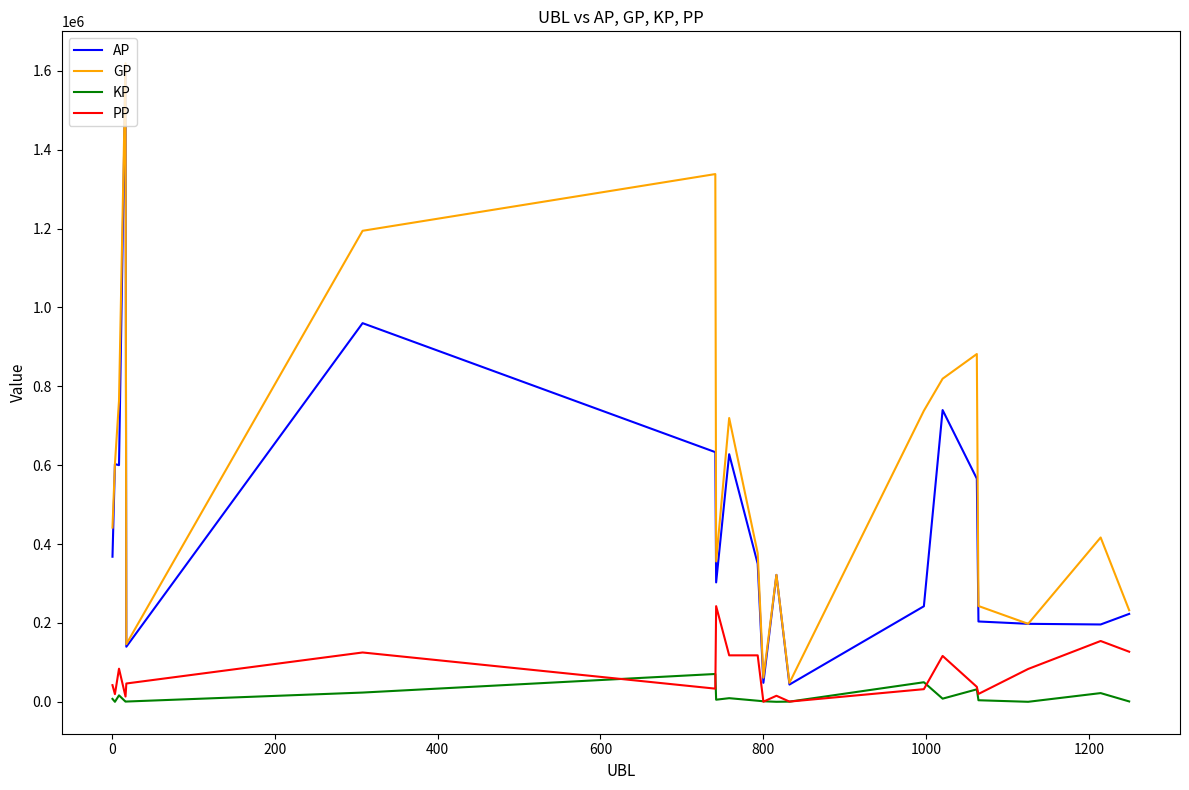

Which series has the largest range (max minus min)?

AP